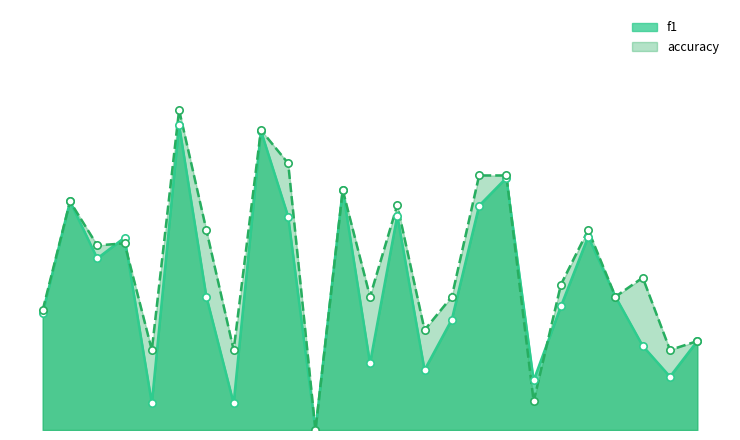

Which series has the widest spread of Y values?

accuracy